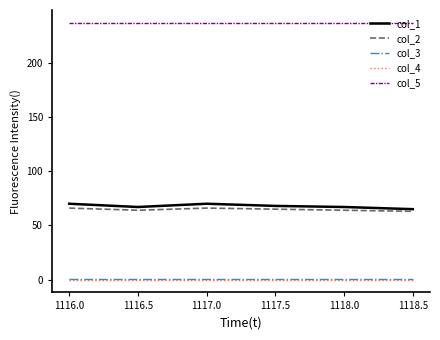

Is the value of col_5 at 1116.5 greater than the value of col_4 at 1117.5?

Yes